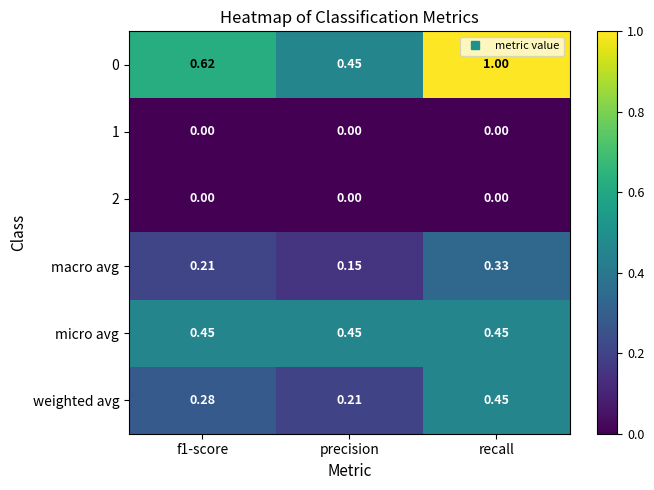

Which category has the lowest value in the 0 series?

precision